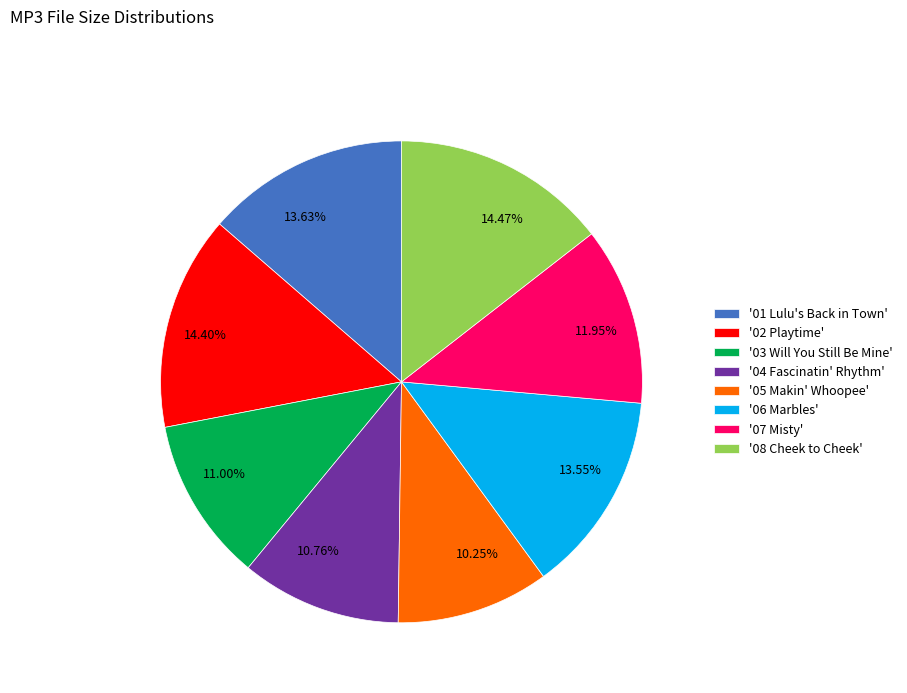

Do 13.55% and 11.00% together represent more than half of the pie?

No